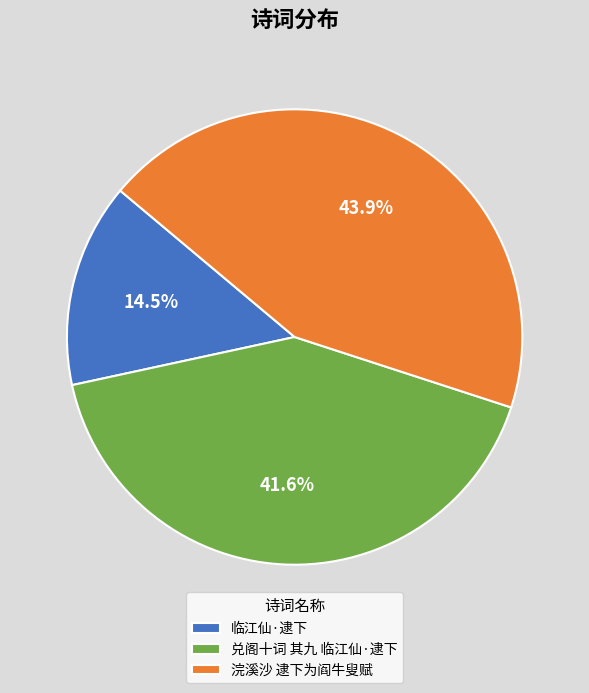

Does 临江仙·逮下 represent more than half of the total?

No